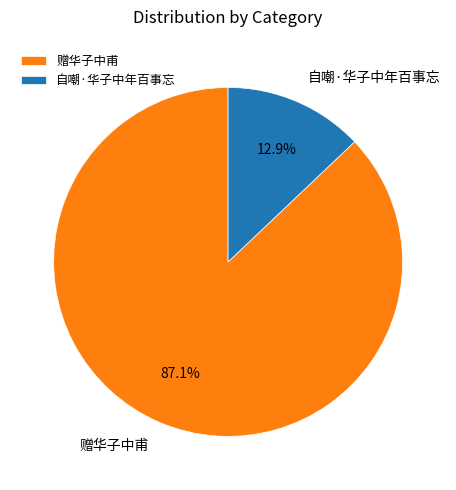

Is there a majority slice in this chart?

Yes